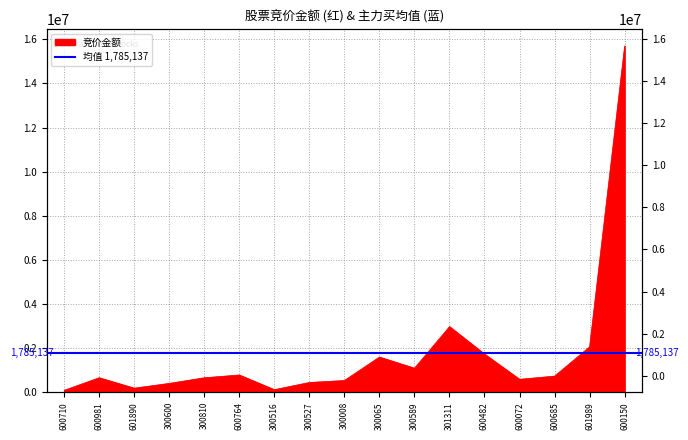

Reading right to left, transcribe all the data shown in this chart.

600150=15696780	601989=2060654	600685=732950	600072=588000	600482=1730668	301311=2976216	300589=1091580	300065=1597308	300008=533910	300527=444112	300516=117945	600764=783618	300810=657600	300600=401933	601890=186651	600981=659175	600710=88236